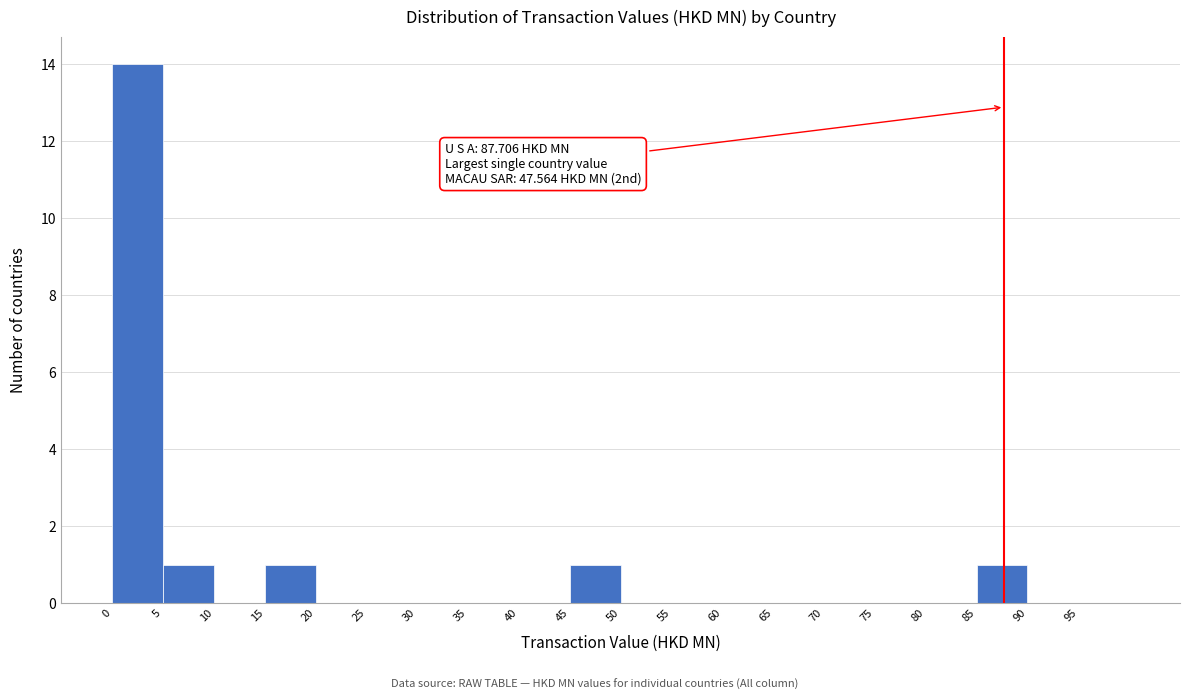

Which range on the x-axis has the tallest bar?

0 to 5